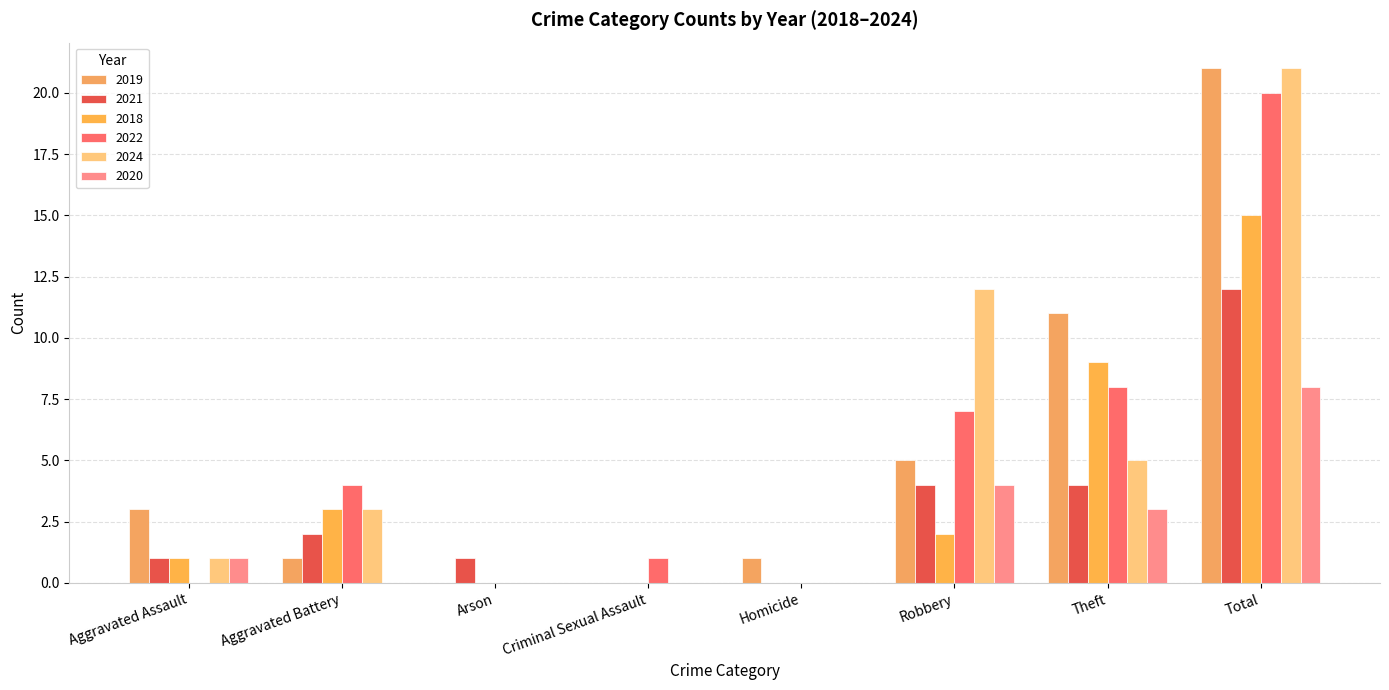

What is the sum of the 2022 values at Total and Aggravated Assault?

20